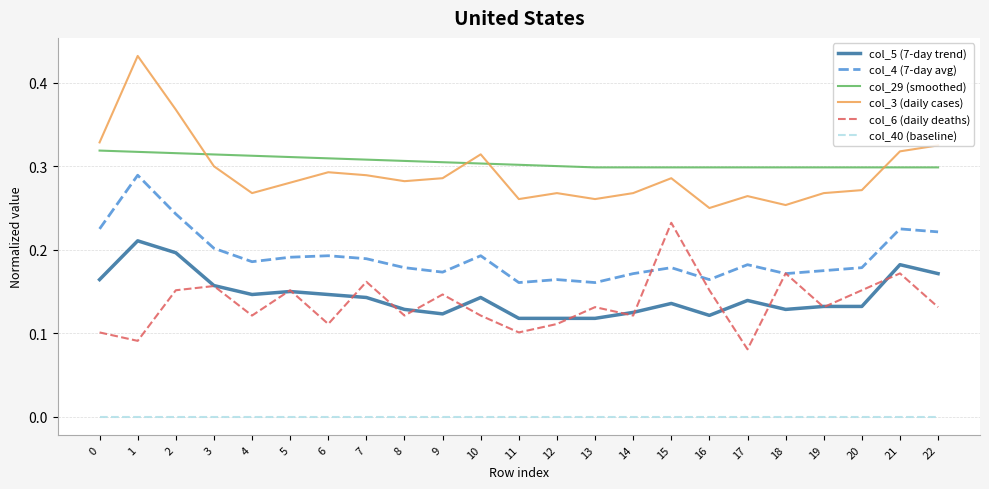

True or false: col_4 (7-day avg) and col_3 (daily cases) intersect in this chart.

False